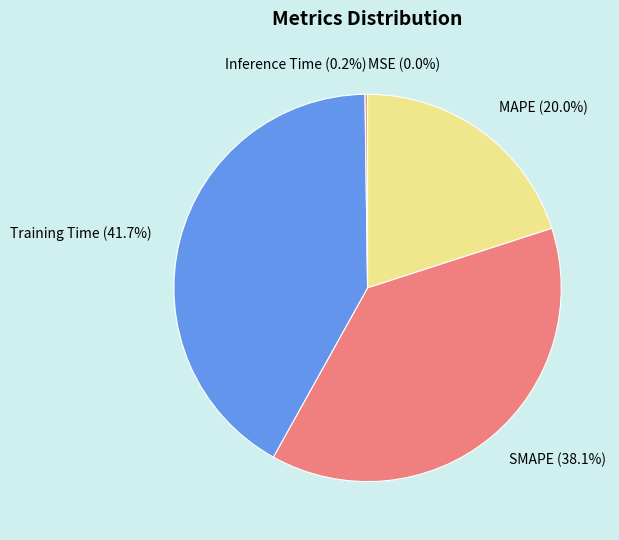

To the nearest percent, what percentage of the pie is Training Time?

42%